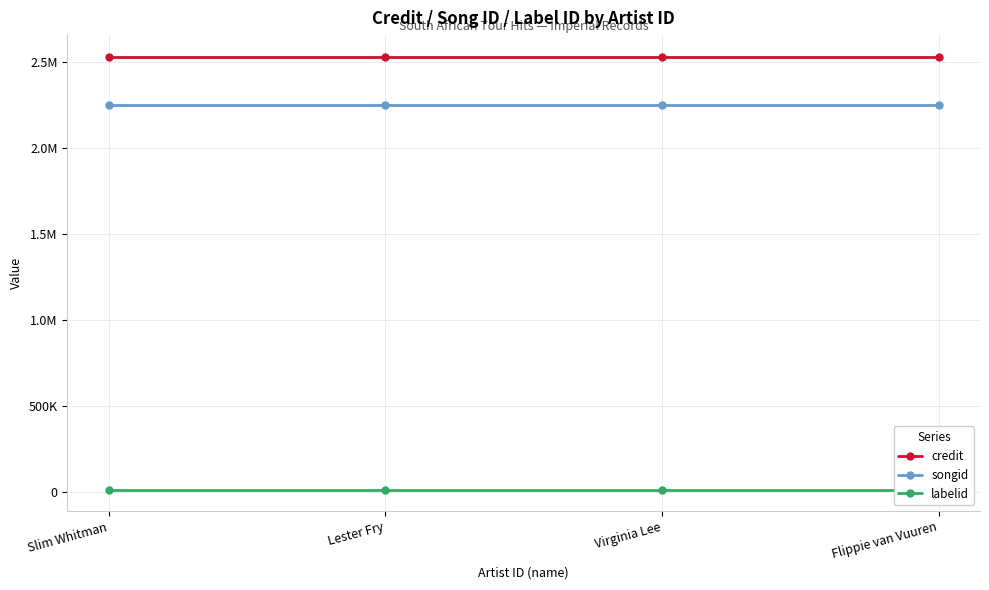

At which label does songid reach its minimum?

Slim Whitman